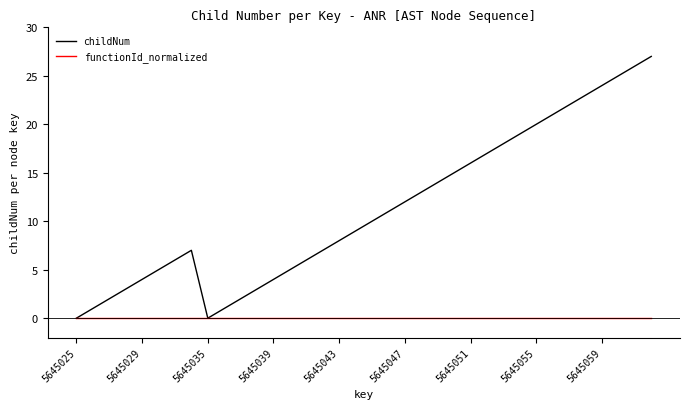

What is the greatest value displayed?

27